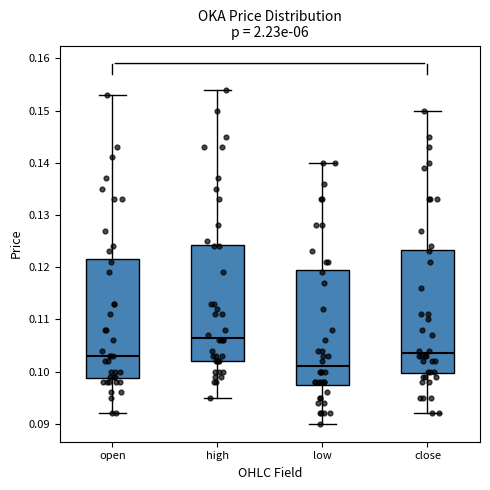

Reading left to right, read every box against the y-axis: the position of its median line, the range the box covers, and the ends of its whiskers. The values are not printed on the chart, so give them approximately, as read against the axis.

open: median 0.103, box 0.099 to 0.122, whiskers 0.092 to 0.153
high: median 0.107, box 0.102 to 0.124, whiskers 0.095 to 0.154
low: median 0.101, box 0.098 to 0.120, whiskers 0.090 to 0.140
close: median 0.104, box 0.100 to 0.123, whiskers 0.092 to 0.150